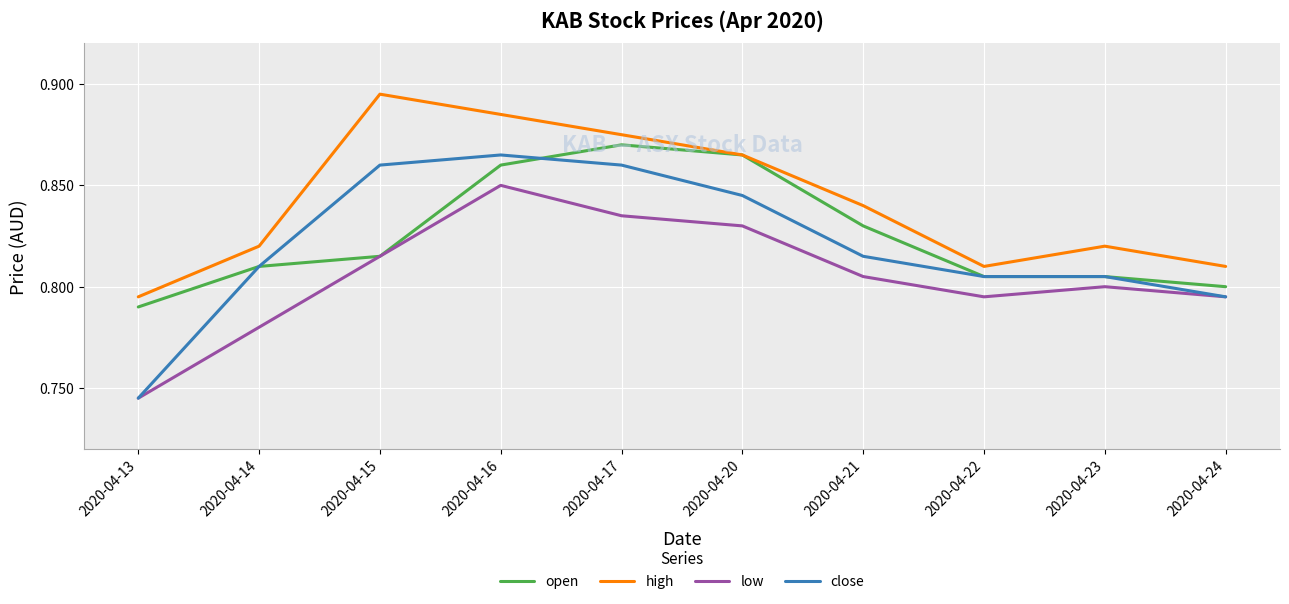

At which category is the sum across all series the highest?

2020-04-16